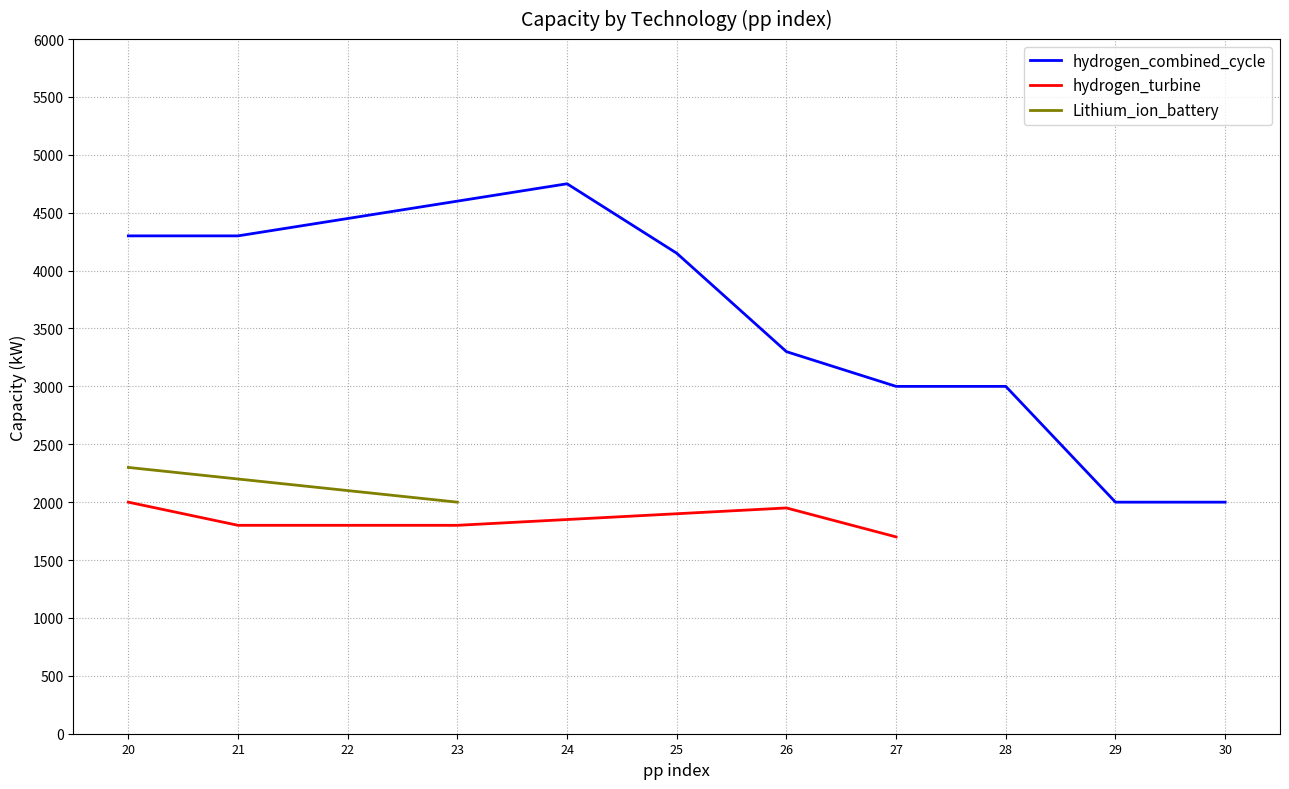

True or false: Lithium_ion_battery and hydrogen_combined_cycle cross at least once.

False